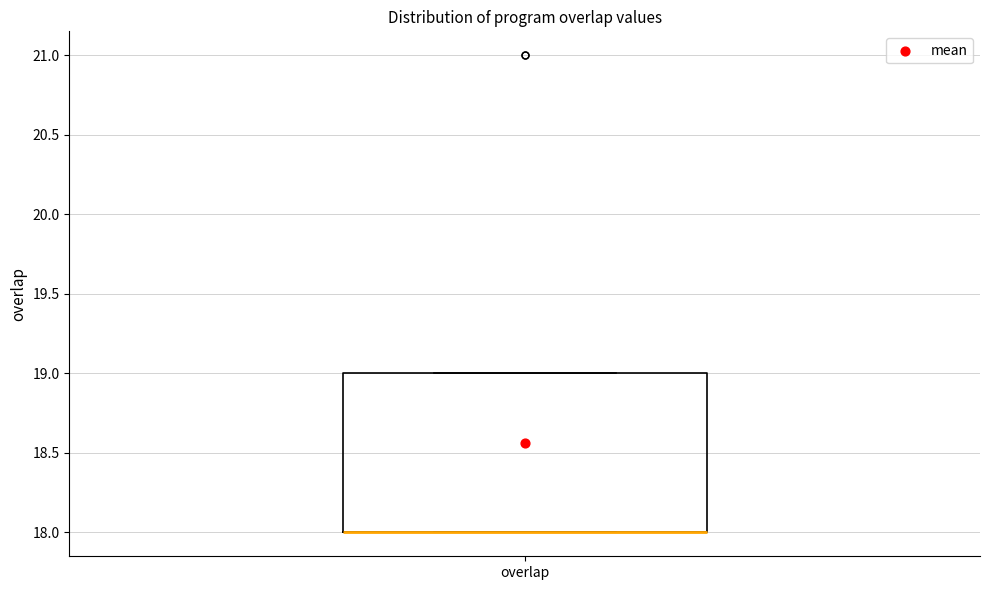

Read this box plot against the y-axis: the position of the median line, the range covered by the box, and the ends of both whiskers. The values are not printed on the chart, so give them approximately, as read against the axis.

median 18 (drawn on the box's lower edge), box 18 to 19, whiskers 18 to 19